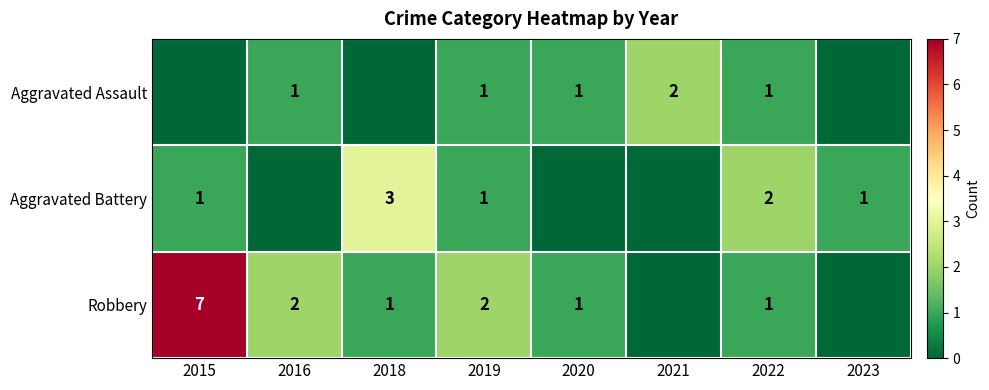

True or false: Robbery has a value of 7 at 2015.

True